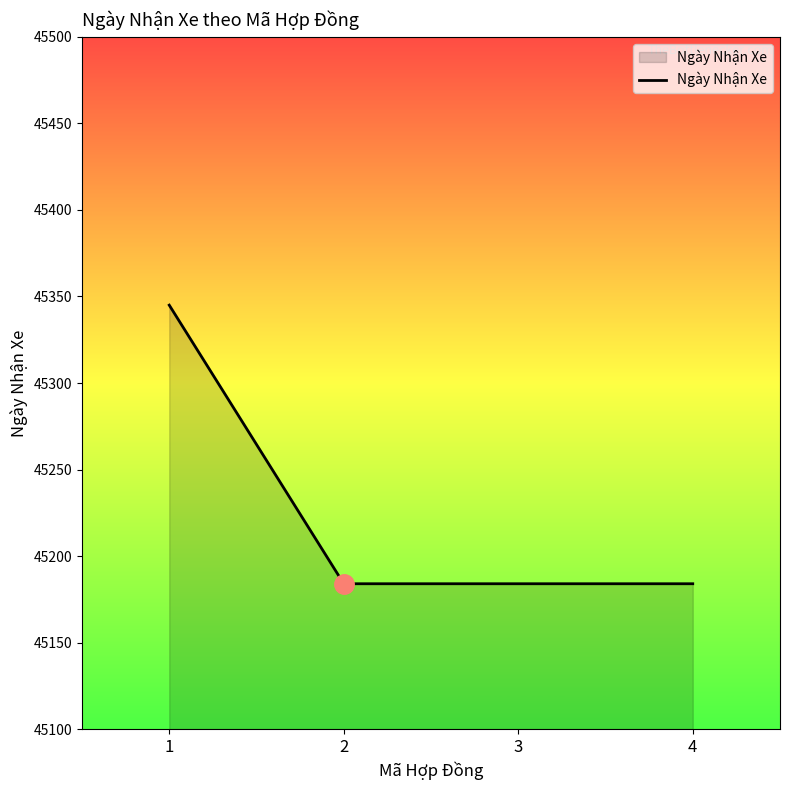

What is the minimum value shown in the chart?

45184